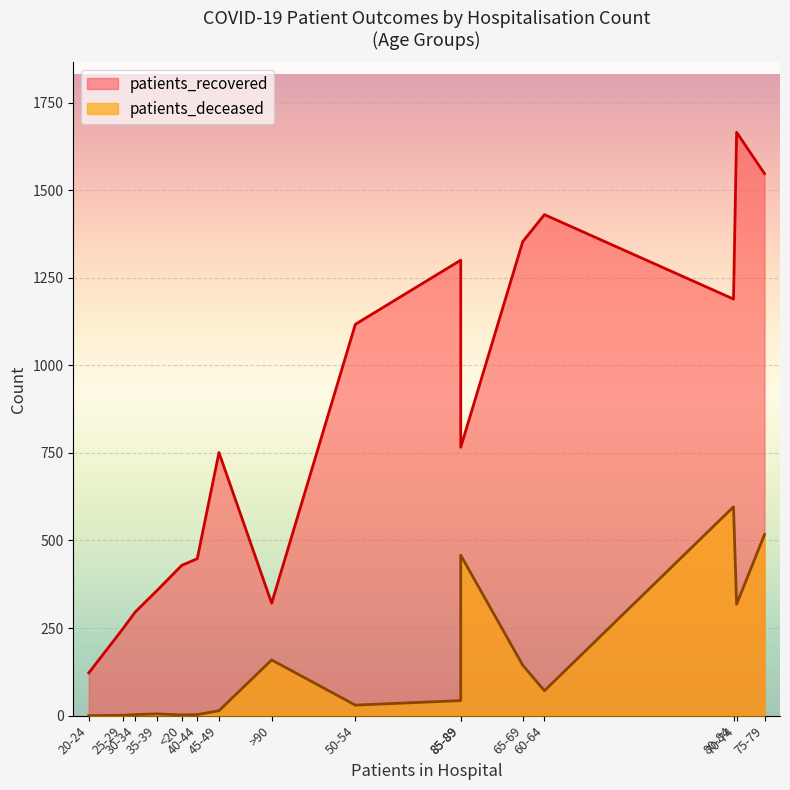

Which series has the largest total across all categories?

patients_recovered